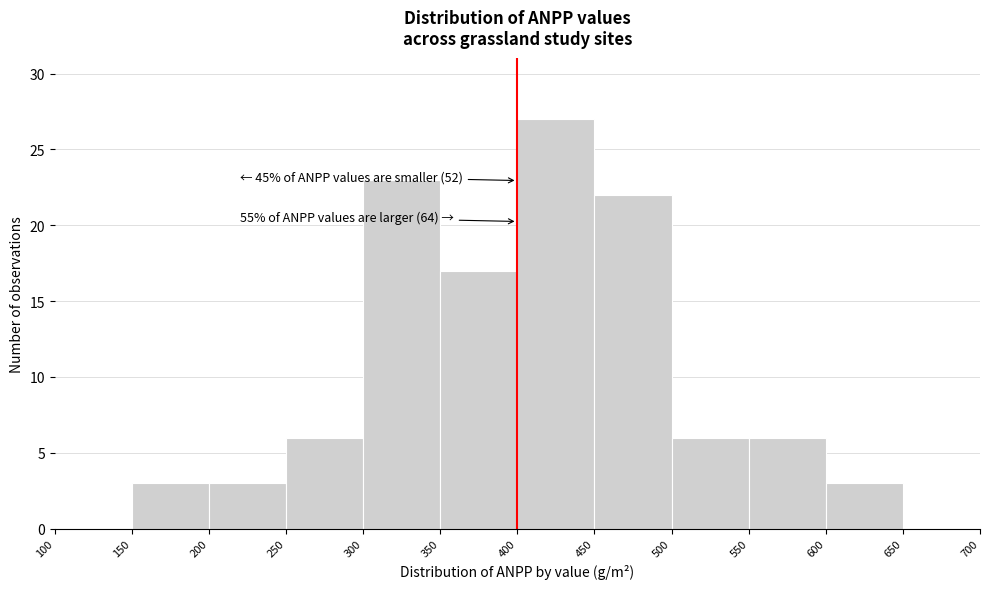

Which range on the x-axis has the tallest bar?

400 to 450